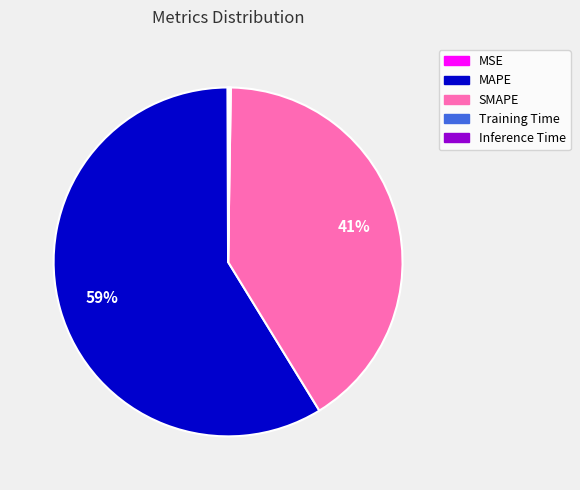

True or false: MAPE accounts for 59% of the total.

True